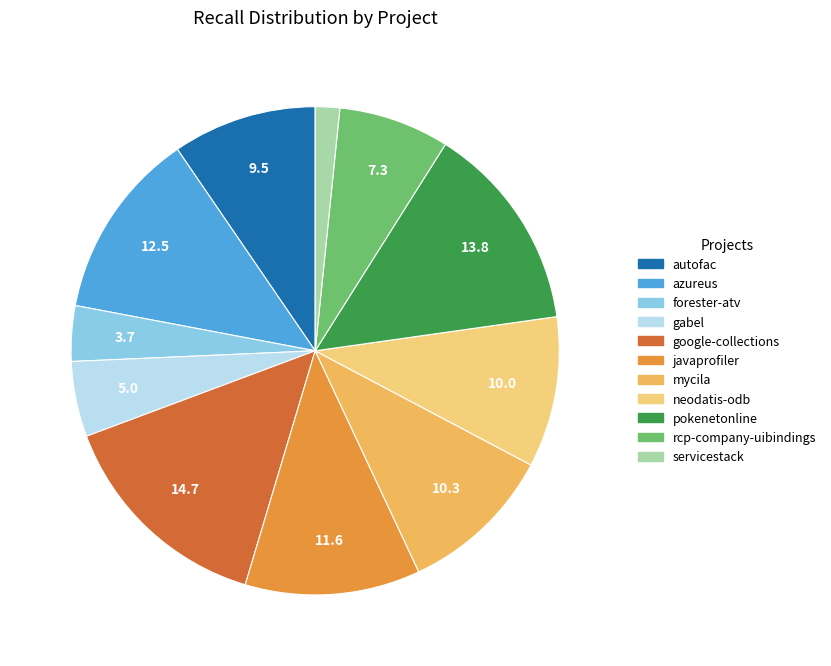

What is the largest slice in the pie chart?

google-collections.csv